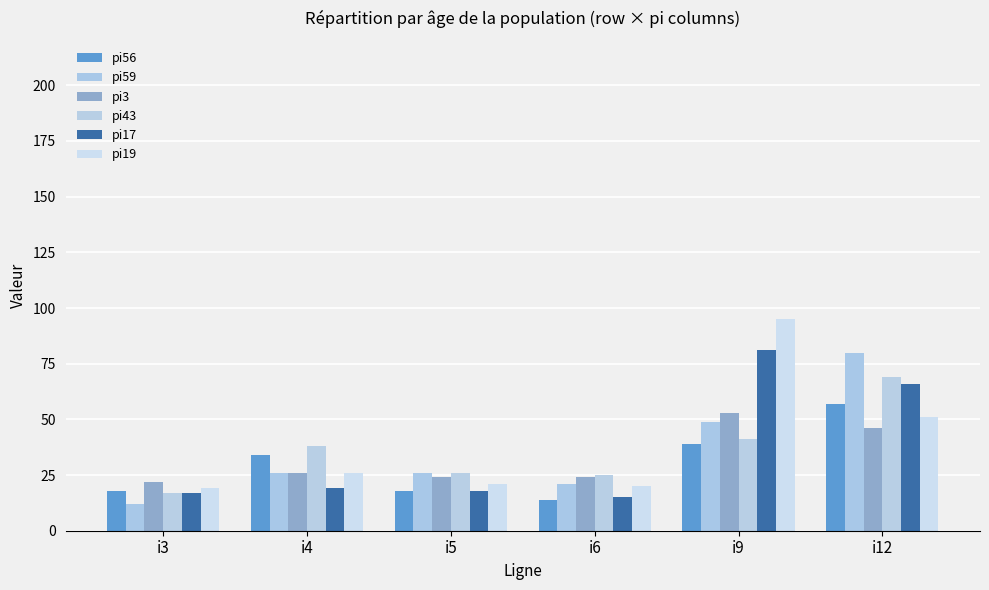

At which label does pi59 reach its peak?

i12